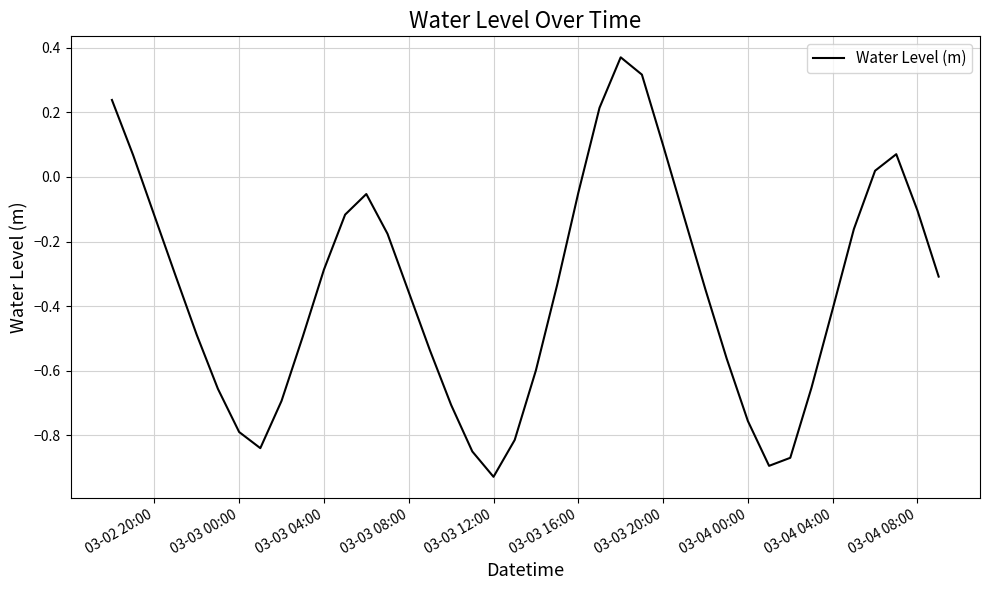

What is the difference between the maximum and minimum values?

1.3